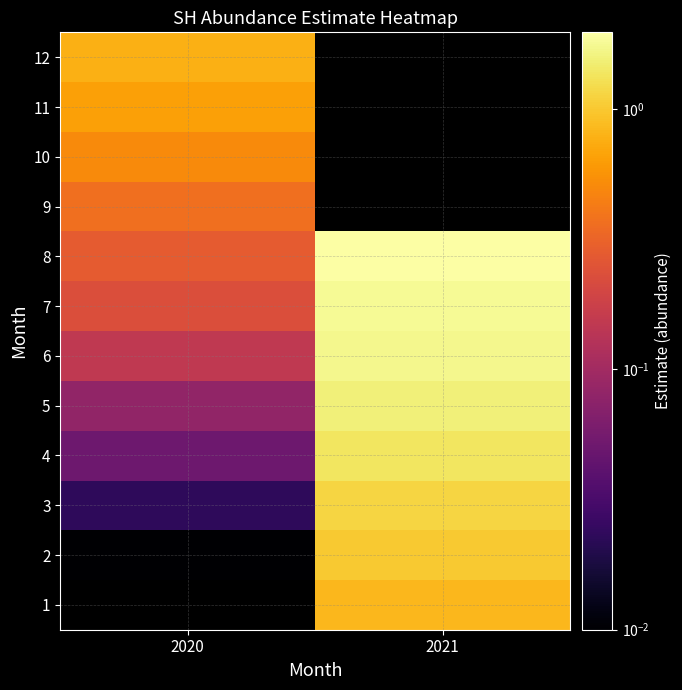

Rank the series by their maximum value, from lowest to highest.

9, 1, 10, 11, 12, 2, 3, 4, 5, 6, 7, 8